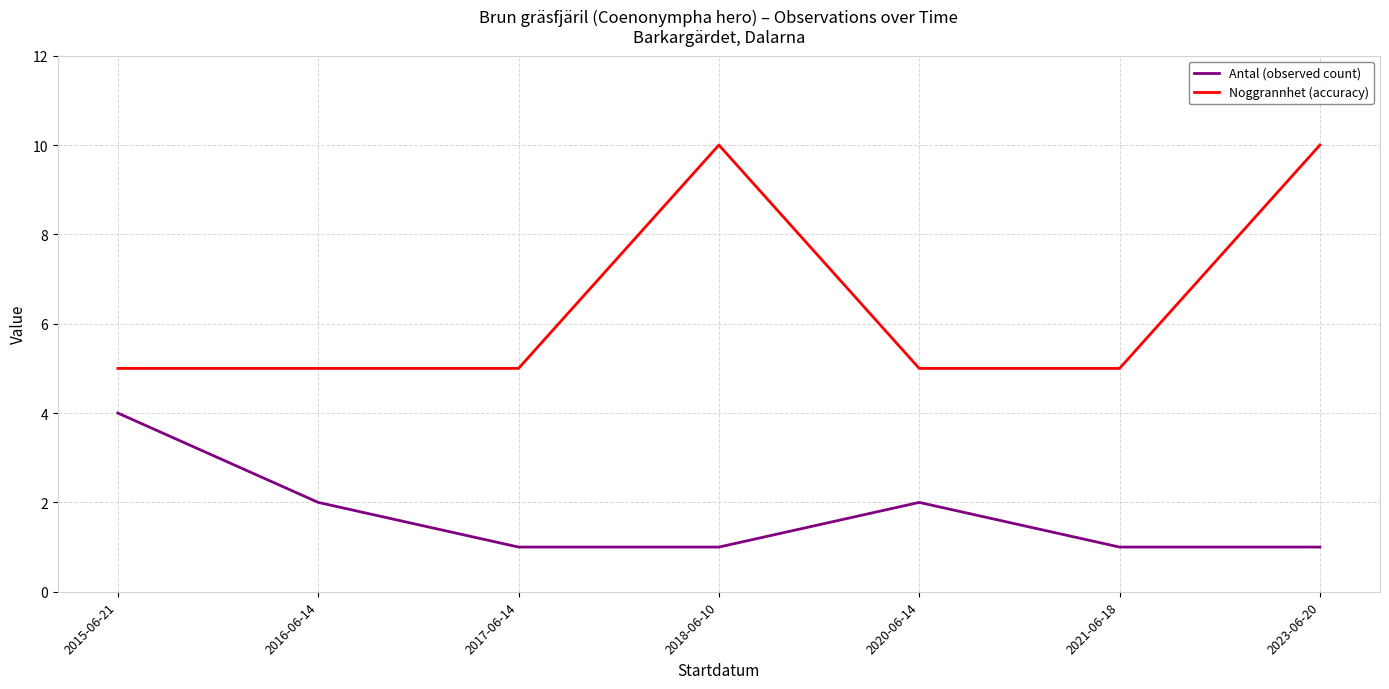

What is the difference between the maximum and minimum values in the Antal (observed count) series?

3